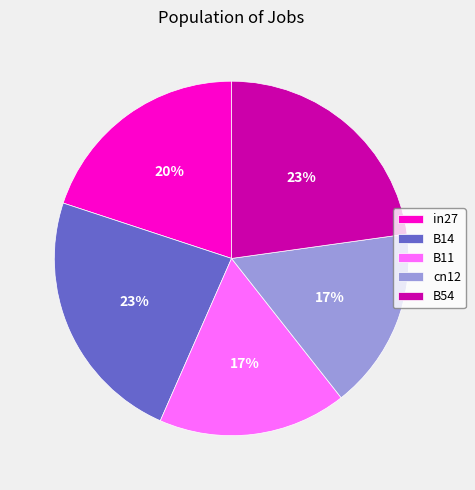

To the nearest percent, what is the average slice percentage?

20%